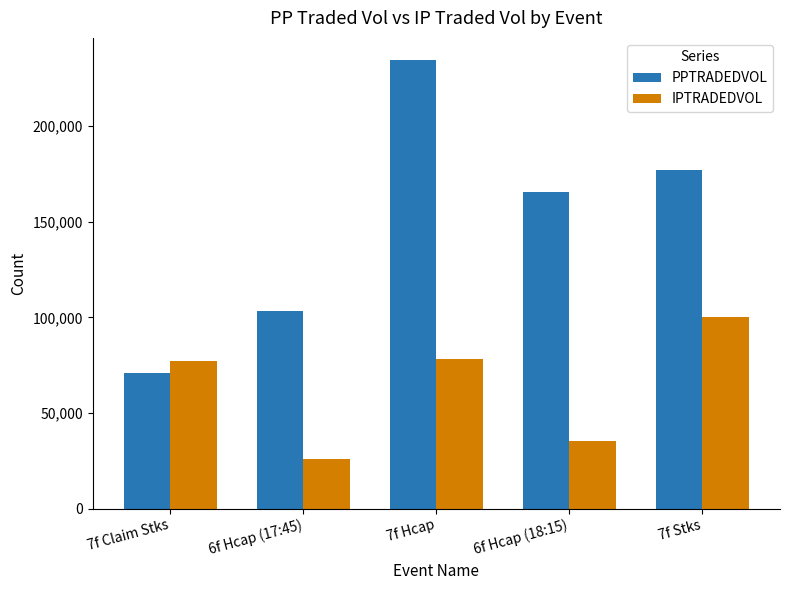

List the series in order of their overall mean, highest first.

PPTRADEDVOL, IPTRADEDVOL